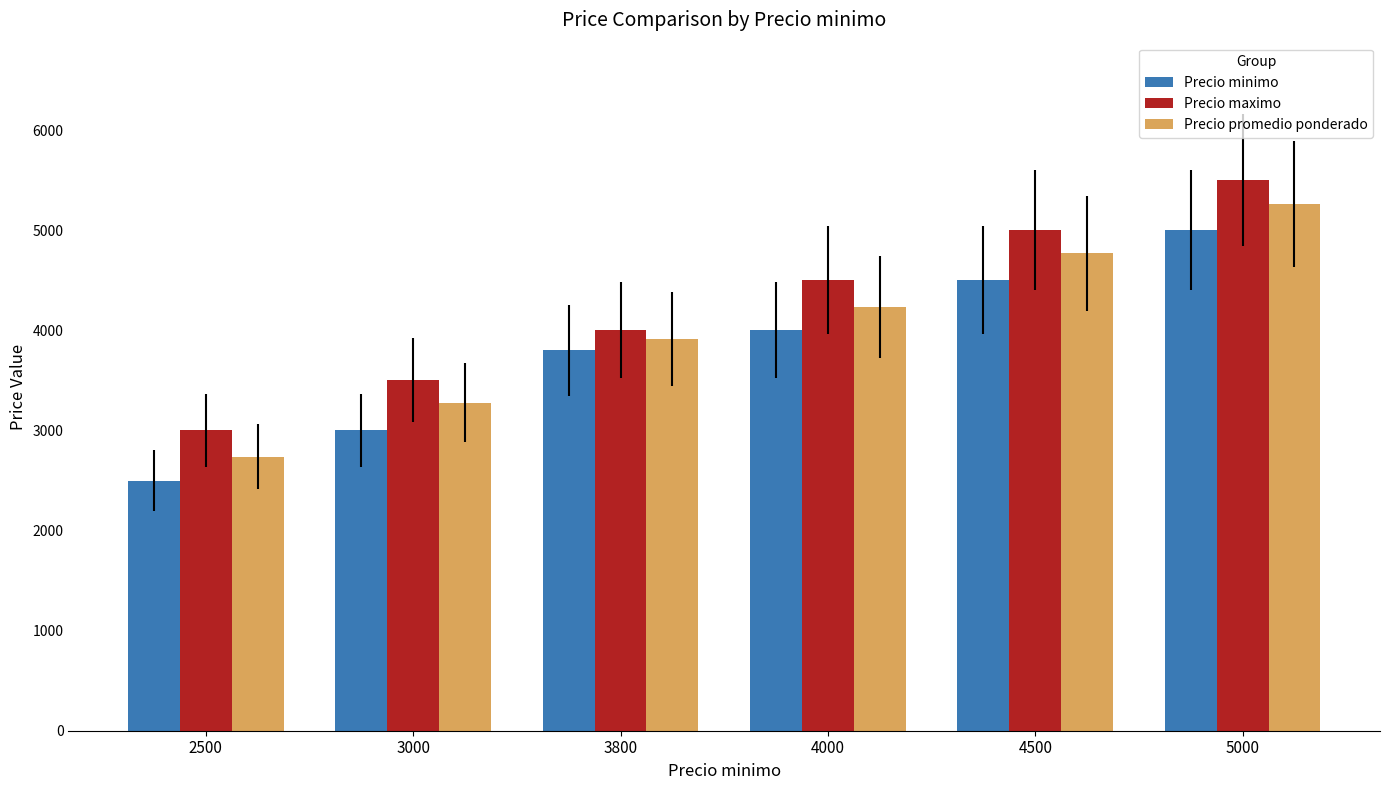

The Precio promedio ponderado series shows 5262 at 5000. True or false?

True